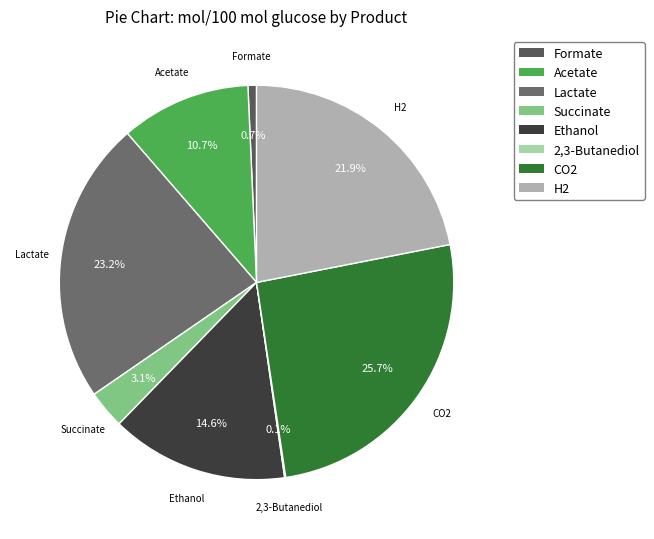

What percentage do H2 and CO2 together represent?

47.6%